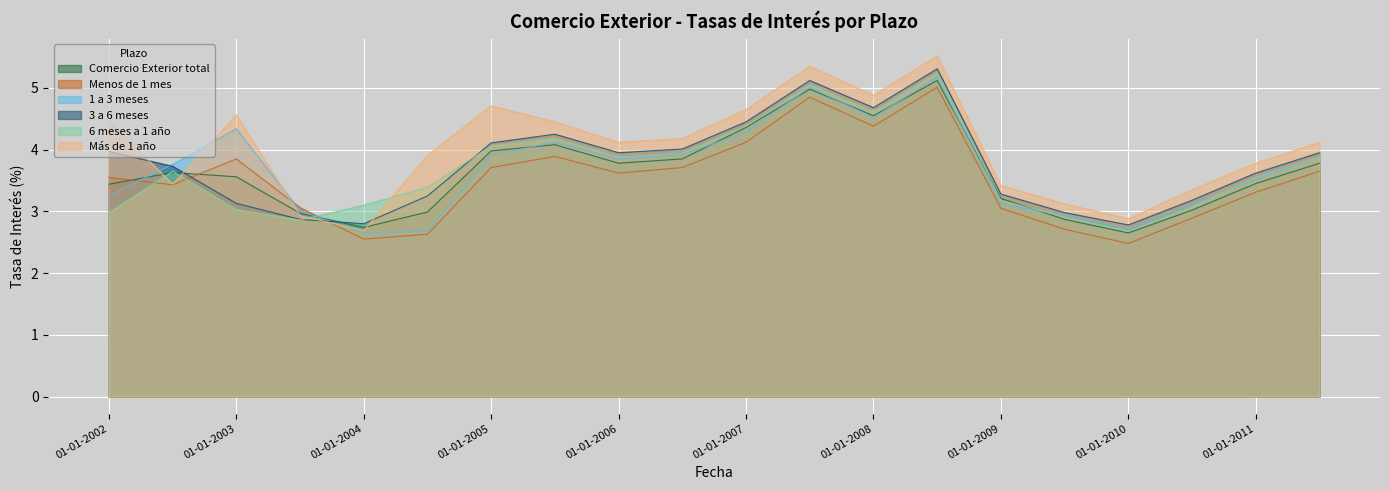

How many interior local valleys does the 1 a 3 meses series have?

4